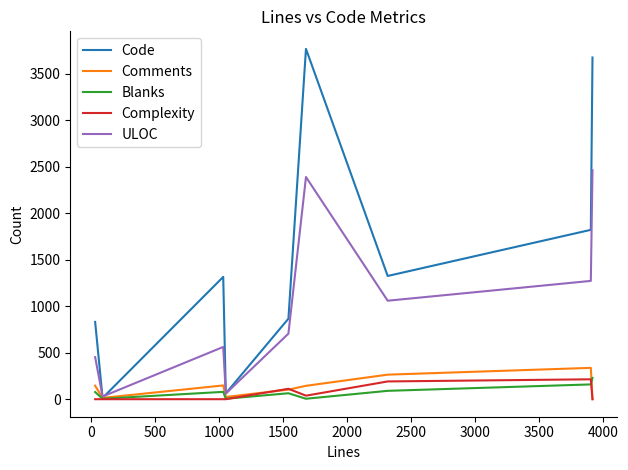

Which series has the widest spread of values?

Code